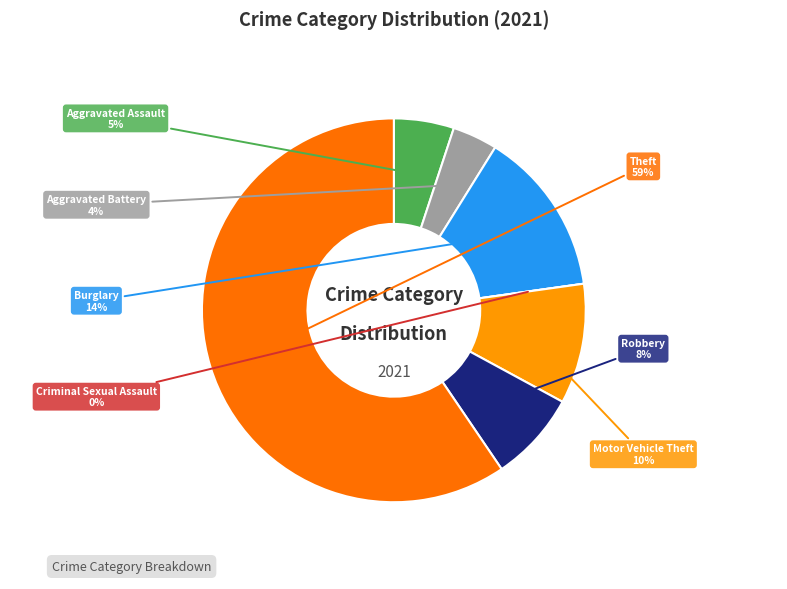

True or false: Criminal Sexual Assault accounts for 6% of the total.

False